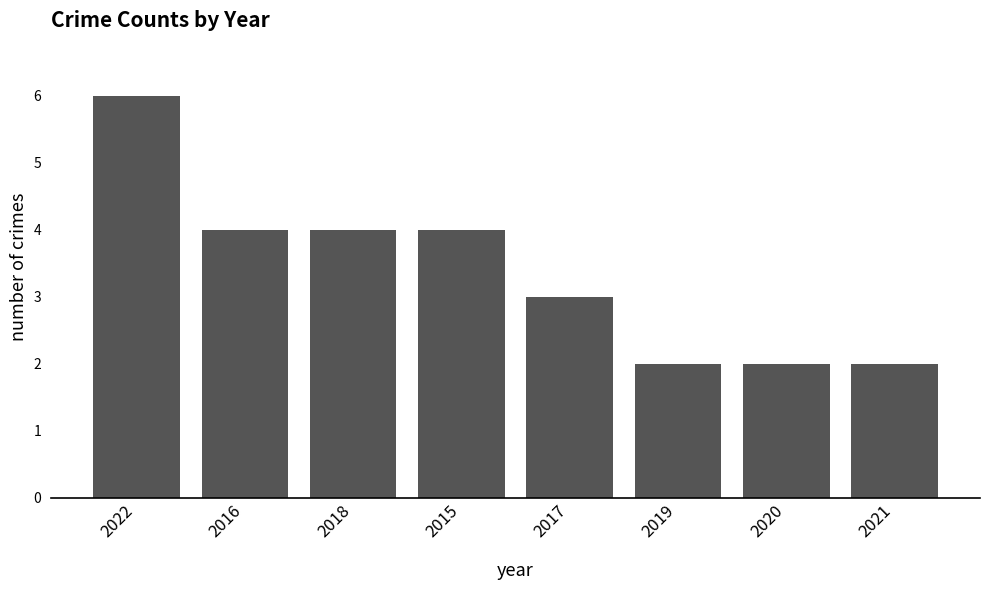

How many data points are less than 4?

4